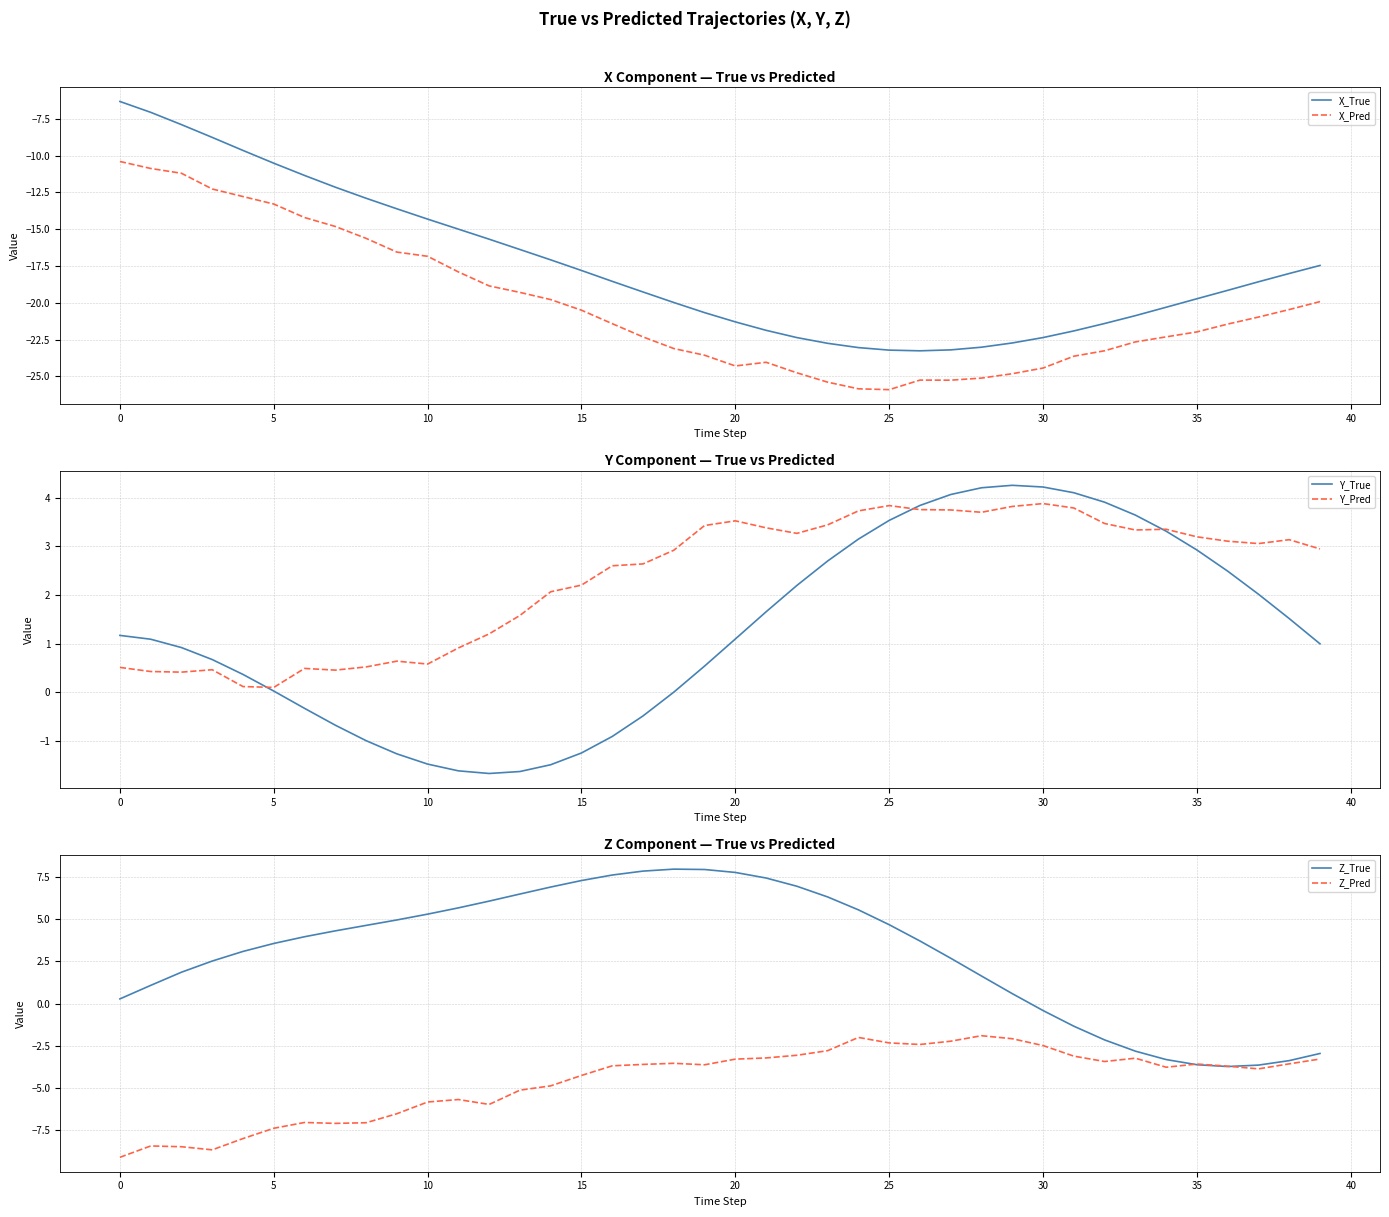

True or false: X_Pred and X_True cross at least once.

False